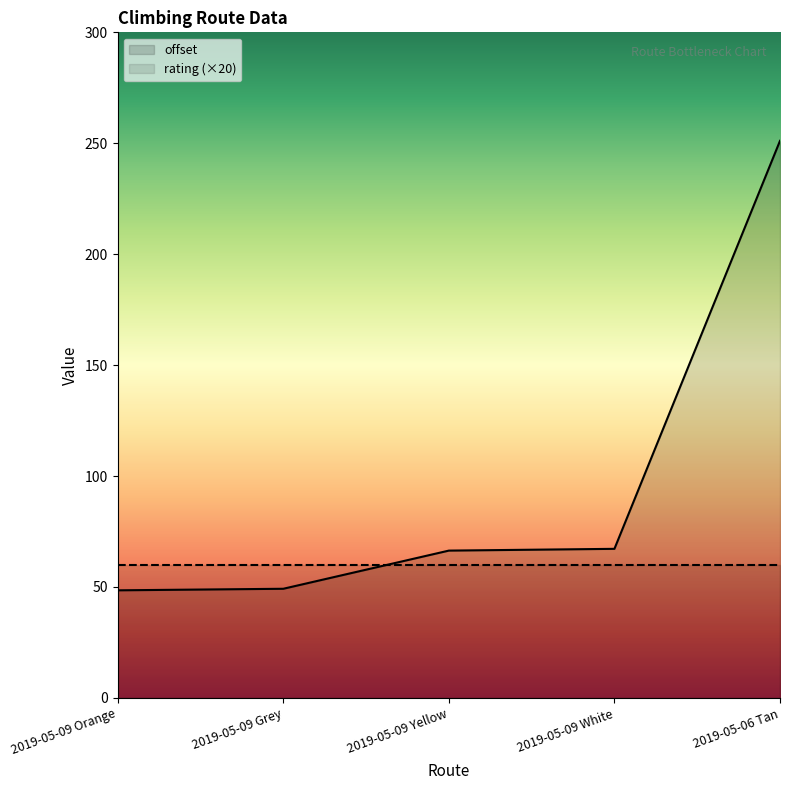

What is the change in value from 2019-05-09 Orange to 2019-05-09 Grey?

+0.7